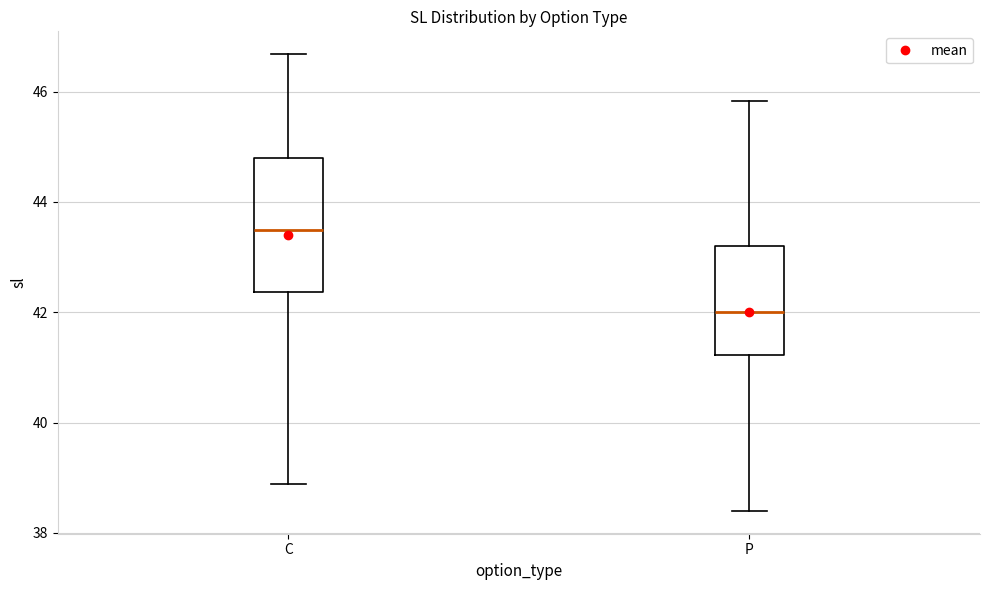

Where does the median line of the box for P sit on the y-axis? The values are not printed on the chart, so give them approximately, as read against the axis.

42.0